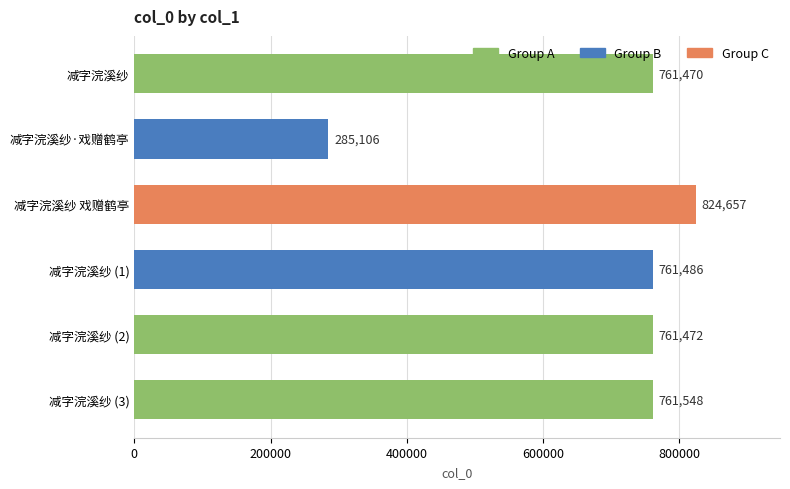

Which has a higher value, 减字浣溪纱 or 减字浣溪纱 戏赠鹤亭?

减字浣溪纱 戏赠鹤亭